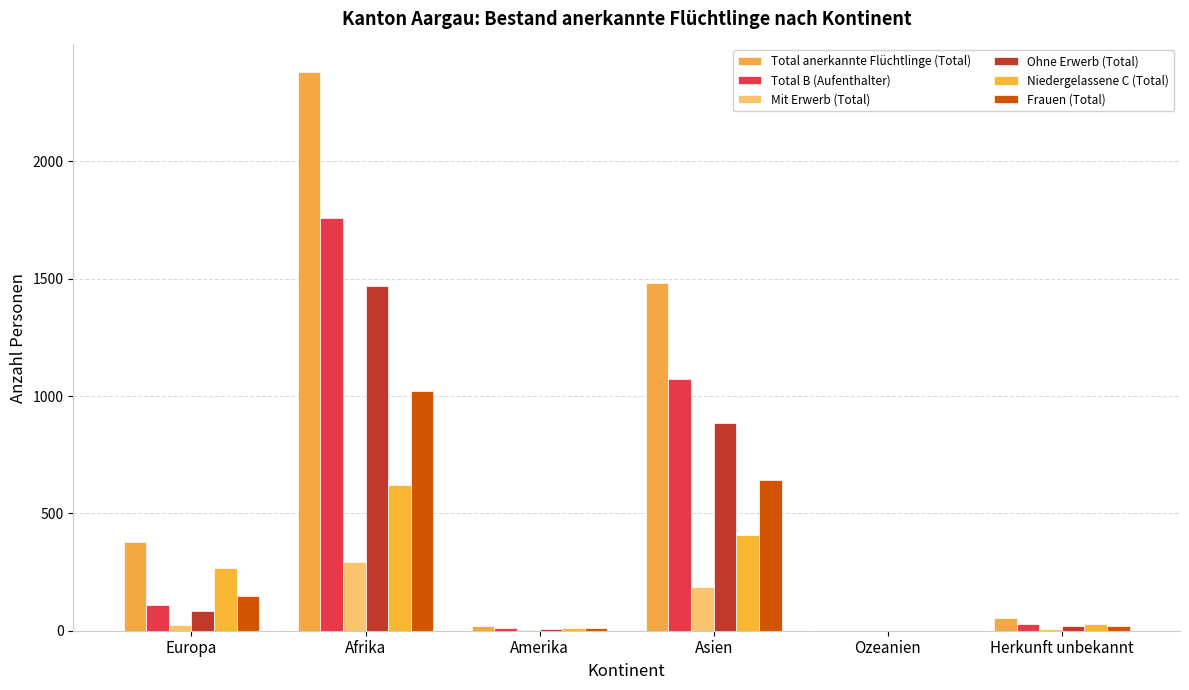

What is the total value across all series at Herkunft unbekannt?

162